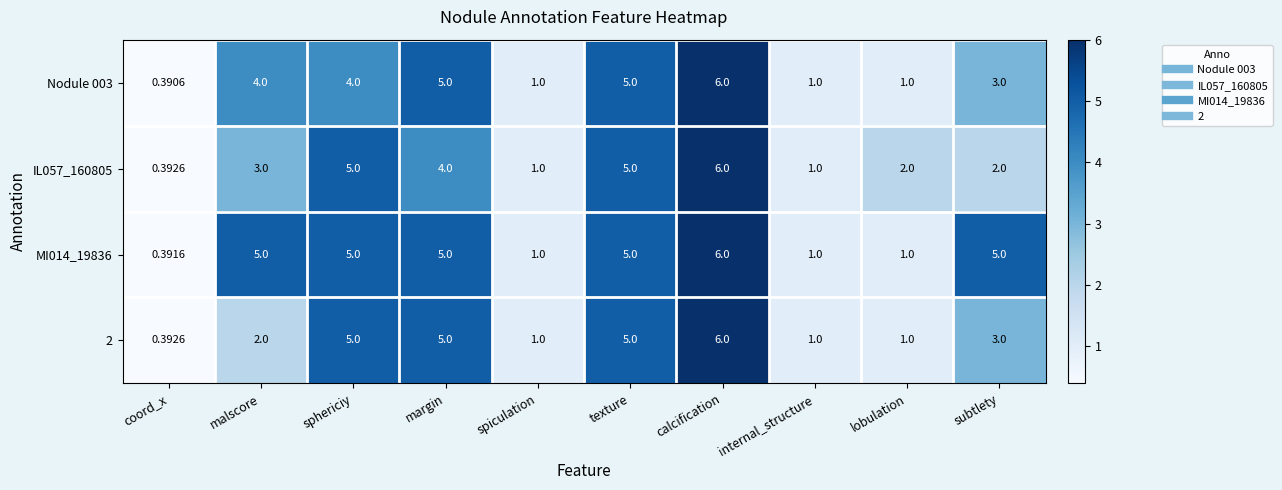

Is the value of Nodule 003 at internal_structure greater than the value of IL057_160805 at margin?

No